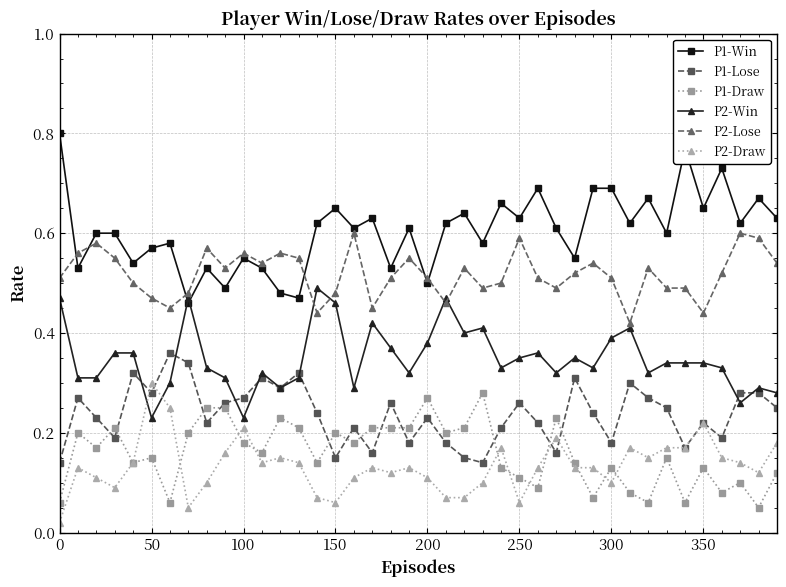

Which series has the largest total across all categories?

P1-Win